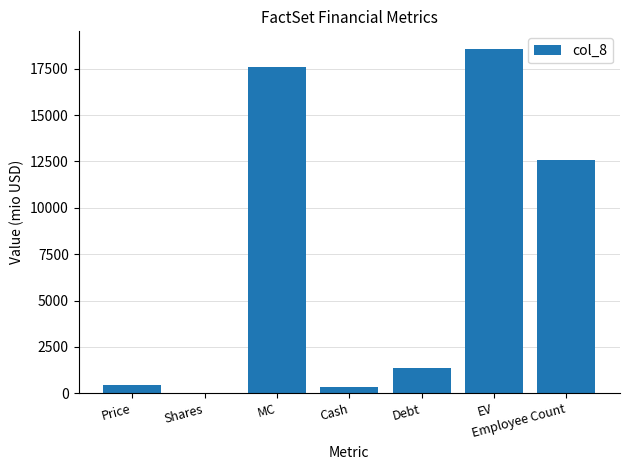

Does the chart contain stacked bars?

No